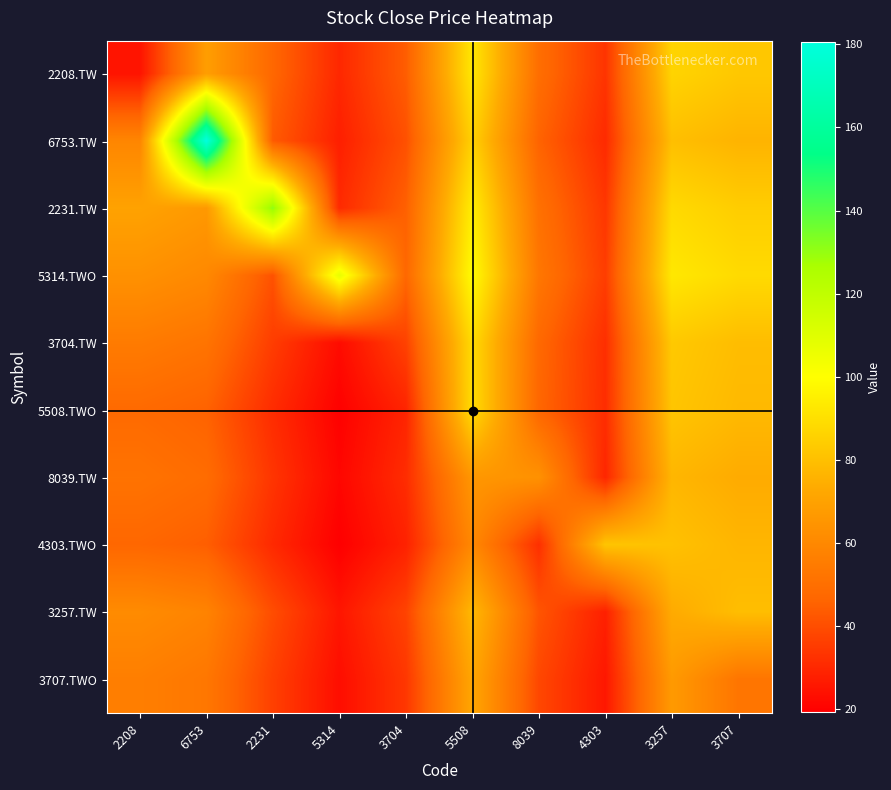

What is the minimum value shown in the chart?

19.4